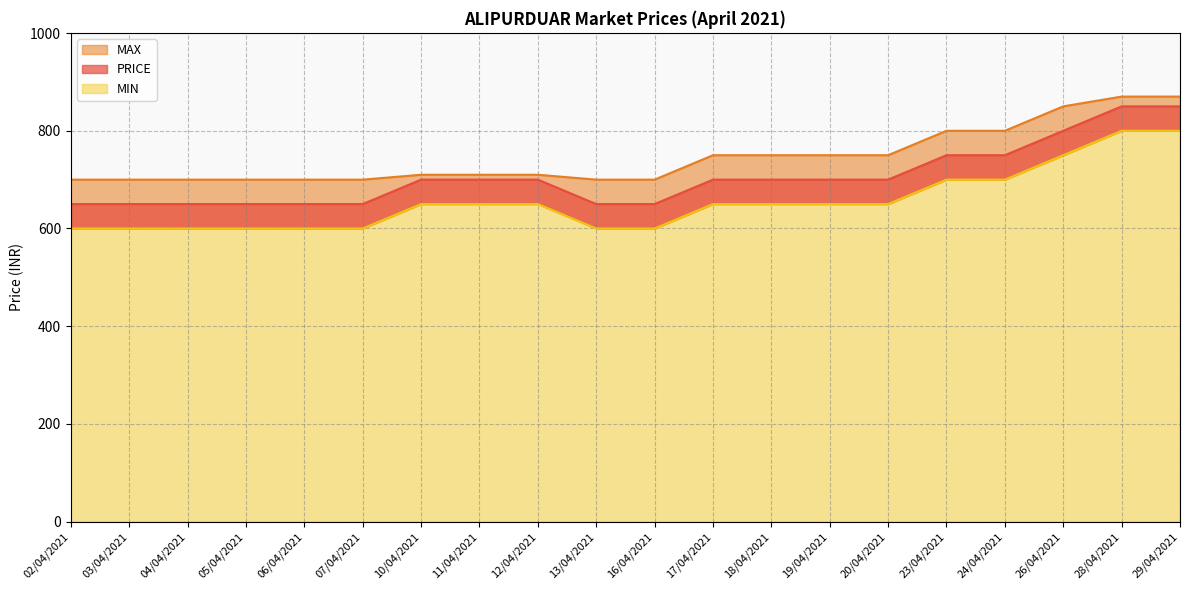

Which series has the largest range (max minus min)?

PRICE